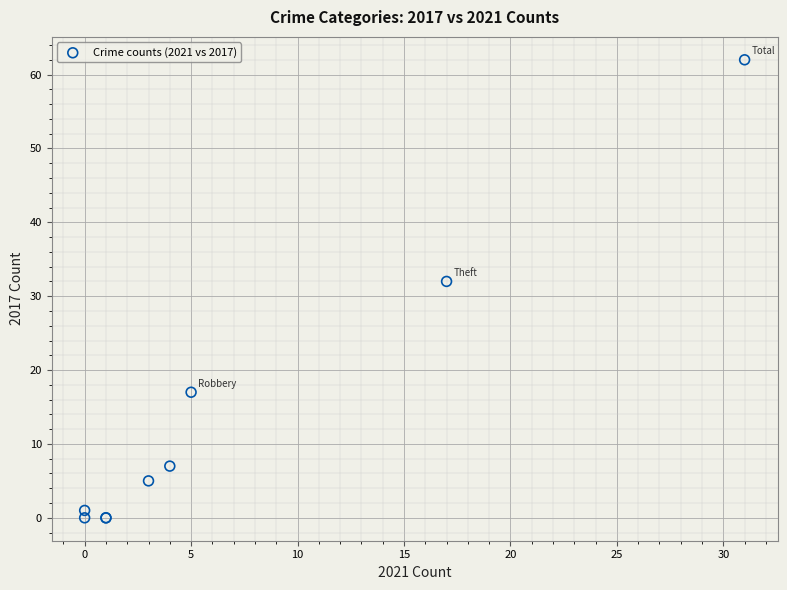

What Y value in the scatter plot is closest to 31?

32